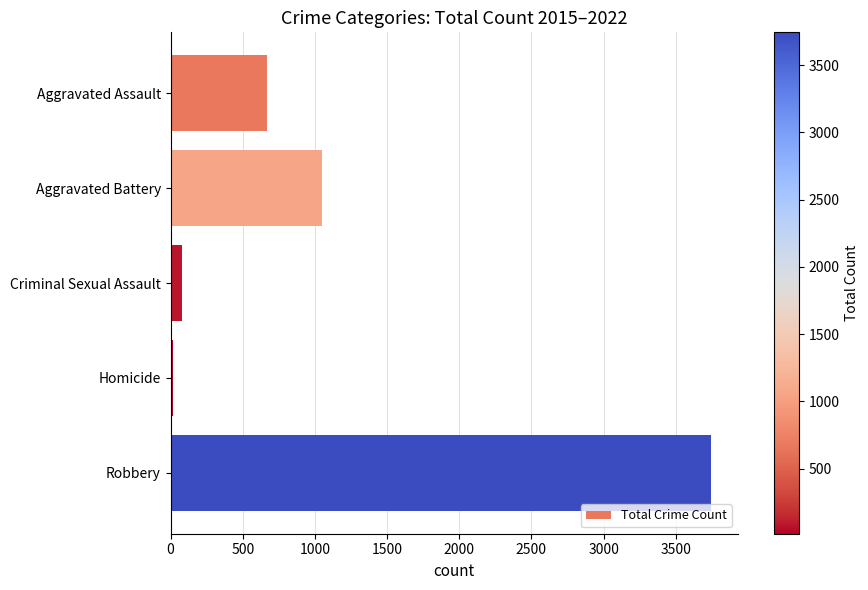

How many values are below 667?

2